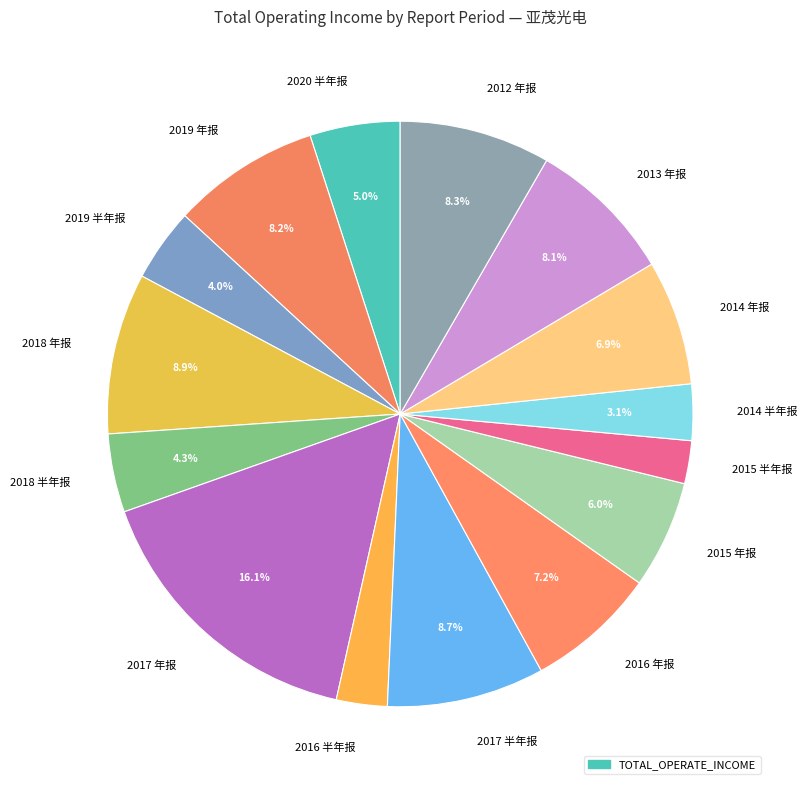

Approximately how many times larger is the value at 2013 年报 compared to 2020 半年报?

1.6